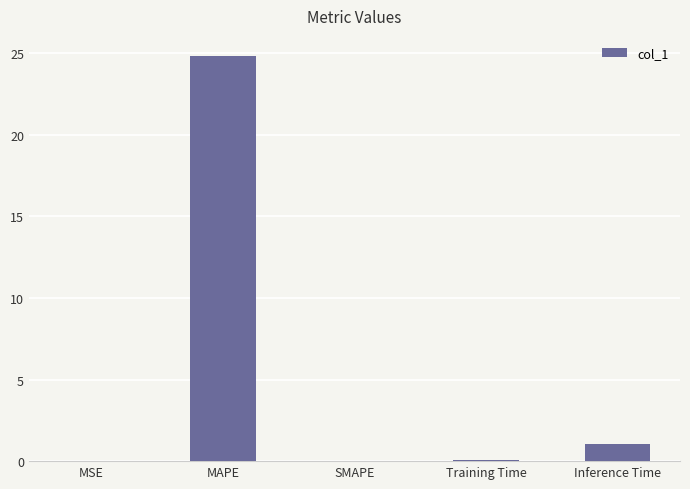

Are the bars grouped side by side (vs. stacked)?

No